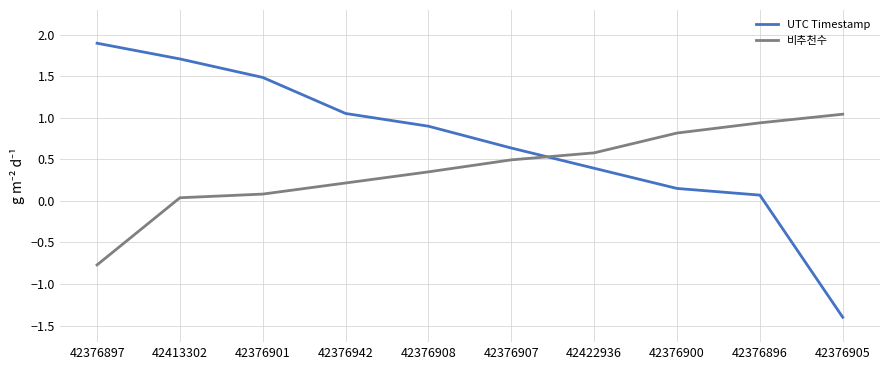

Is the value of UTC Timestamp at 42376897 greater than the value of 비추천수 at 42376907?

Yes